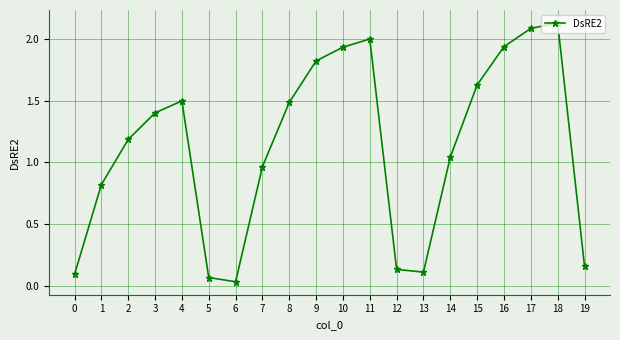

What is the value of the 4th point from the left?

1.4